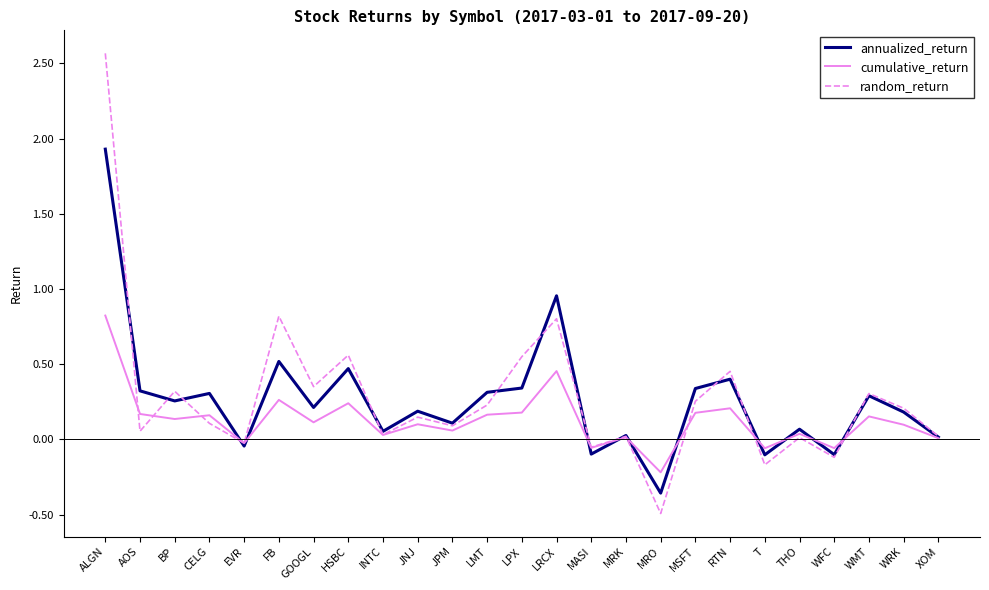

At how many categories does at least one series exceed 2?

1